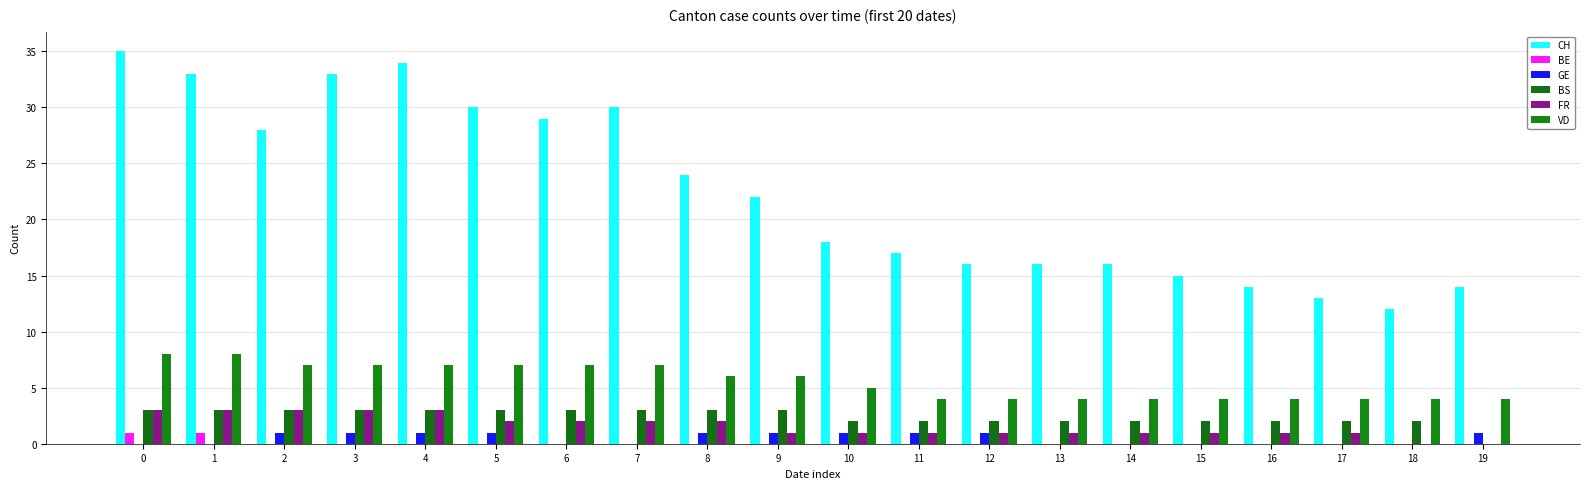

Is it true that VD equals 7 at 3?

True